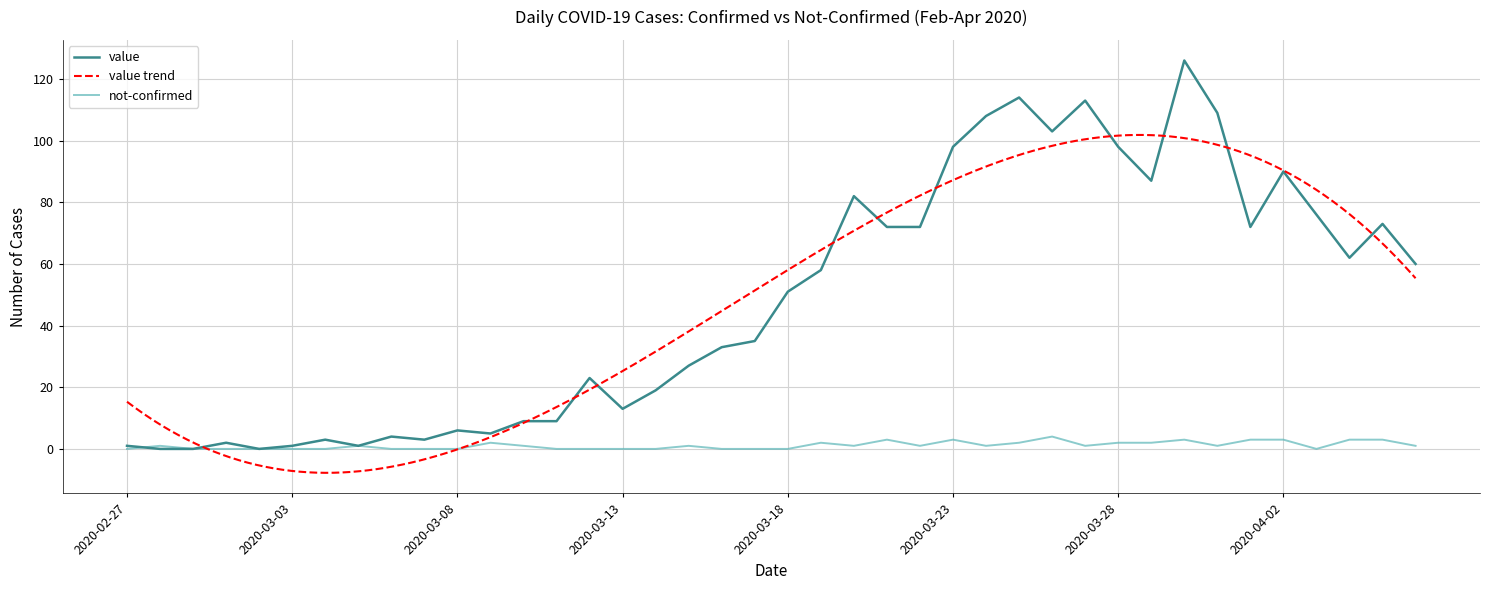

Which category has the lowest value across all series?

2020-02-28